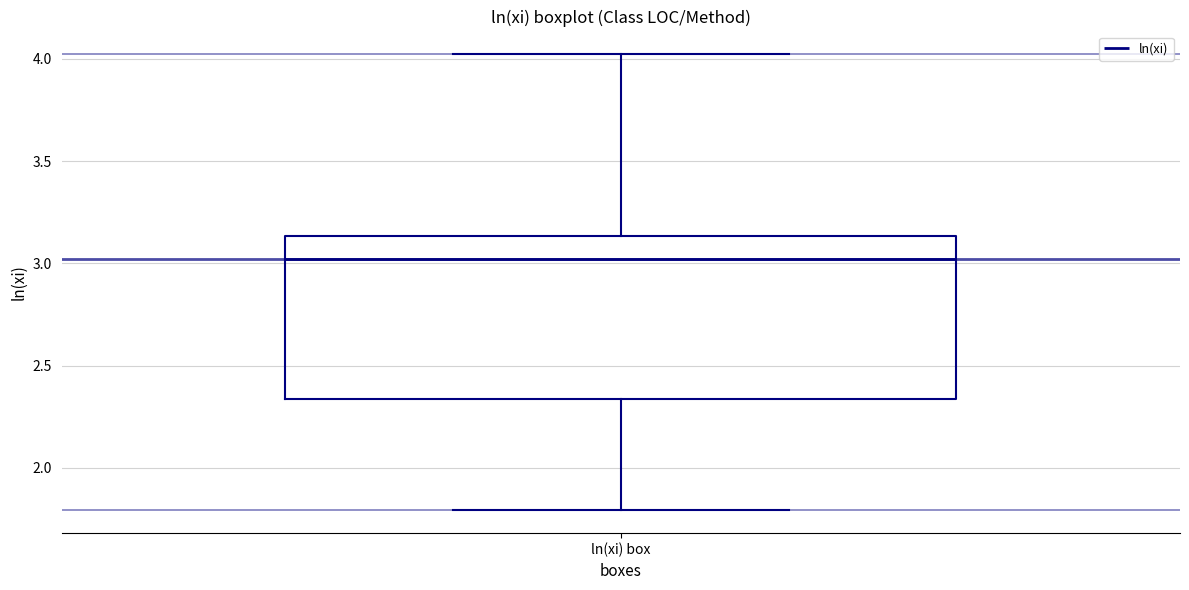

Read this box plot against the y-axis: the position of the median line, the range covered by the box, and the ends of both whiskers. The values are not printed on the chart, so give them approximately, as read against the axis.

median 3.00, box 2.35 to 3.15, whiskers 1.80 to 4.00